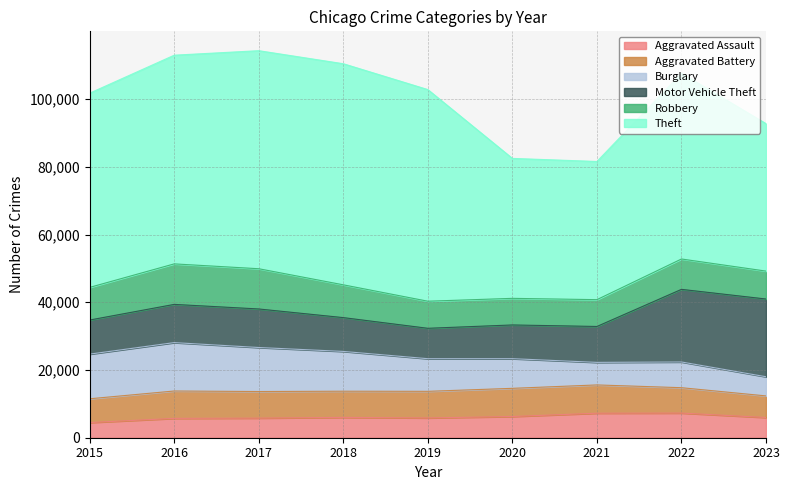

Reading left to right, list all the values displayed in this chart.

Aggravated Assault: 2015=4480	2016=5712	2017=5793	2018=6001	2019=5841	2020=6263	2021=7242	2022=7280	2023=5968
Aggravated Battery: 2015=7018	2016=8086	2017=7845	2018=7735	2019=7857	2020=8320	2021=8347	2022=7493	2023=6379
Burglary: 2015=13184	2016=14289	2017=13001	2018=11747	2019=9638	2020=8758	2021=6659	2022=7593	2023=5656
Motor Vehicle Theft: 2015=10068	2016=11286	2017=11380	2018=9985	2019=8977	2020=9959	2021=10603	2022=21446	2023=22956
Robbery: 2015=9638	2016=11960	2017=11880	2018=9681	2019=7995	2020=7855	2021=7918	2022=8964	2023=8241
Theft: 2015=57350	2016=61621	2017=64386	2018=65287	2019=62492	2020=41324	2021=40802	2022=54836	2023=43540